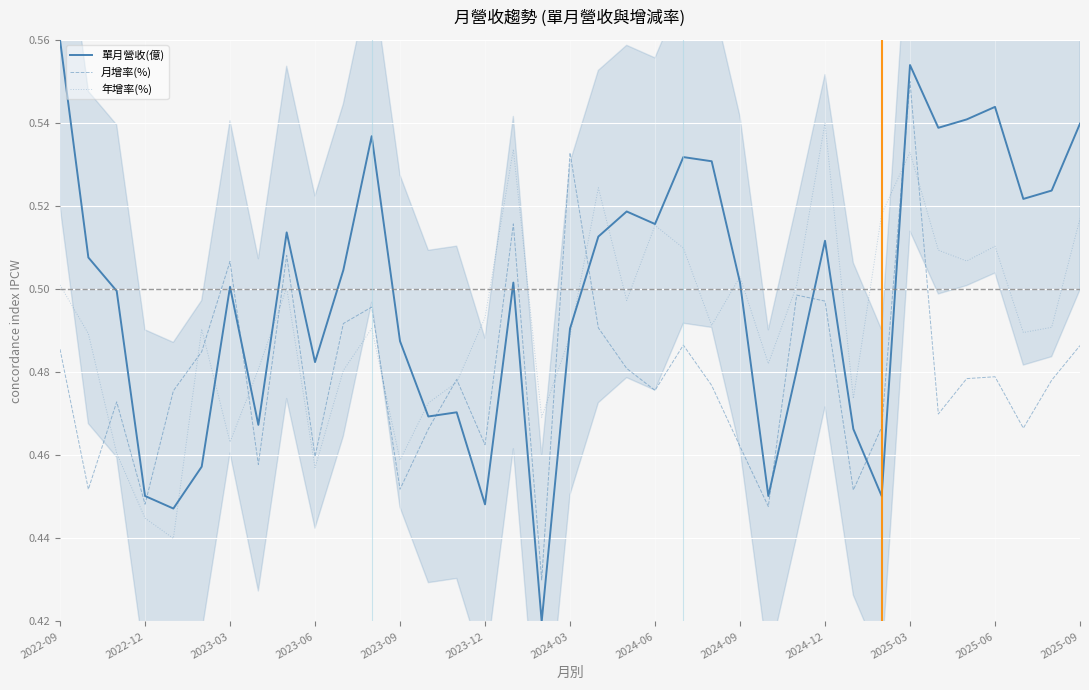

Is this an area chart (filled region under the line)?

No